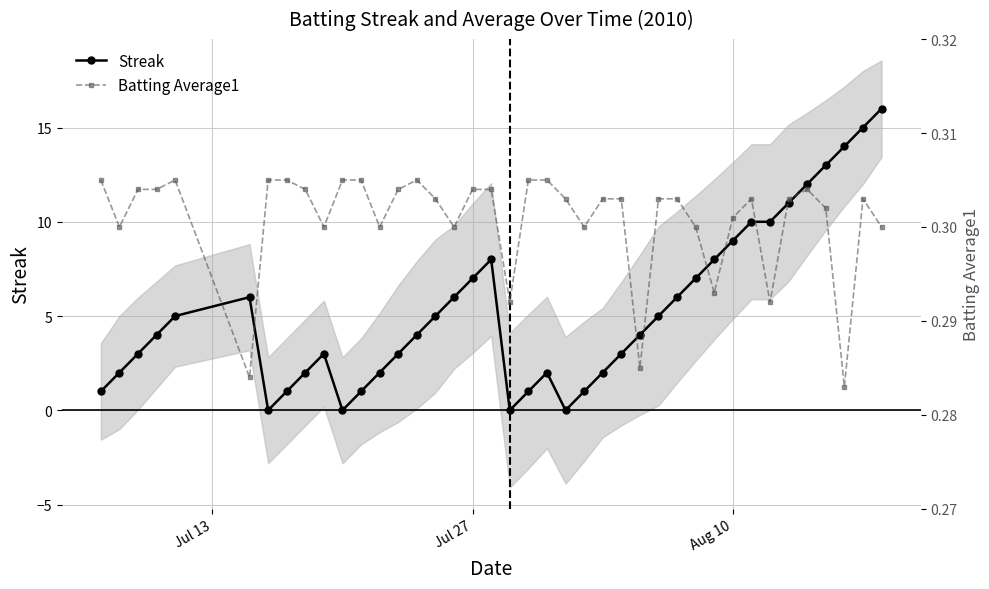

What is the highest value of the Streak series?

16